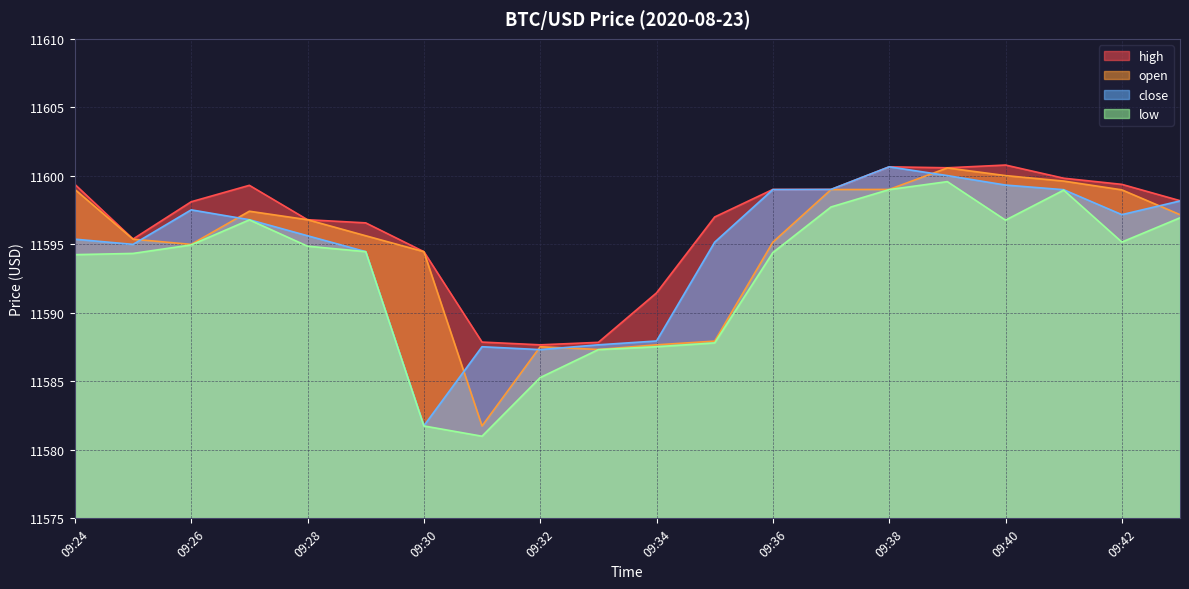

Which category has the highest value in the low series?

09:39